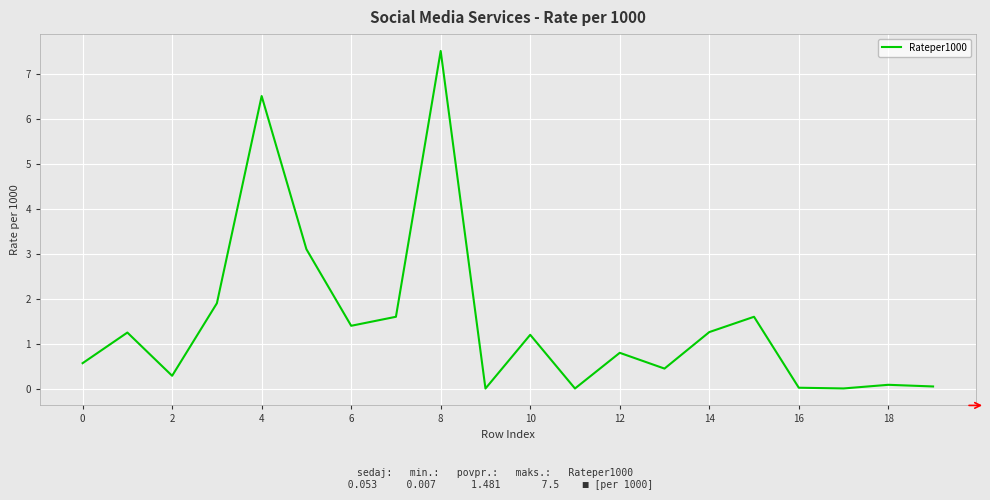

What is the greatest value displayed?

7.5